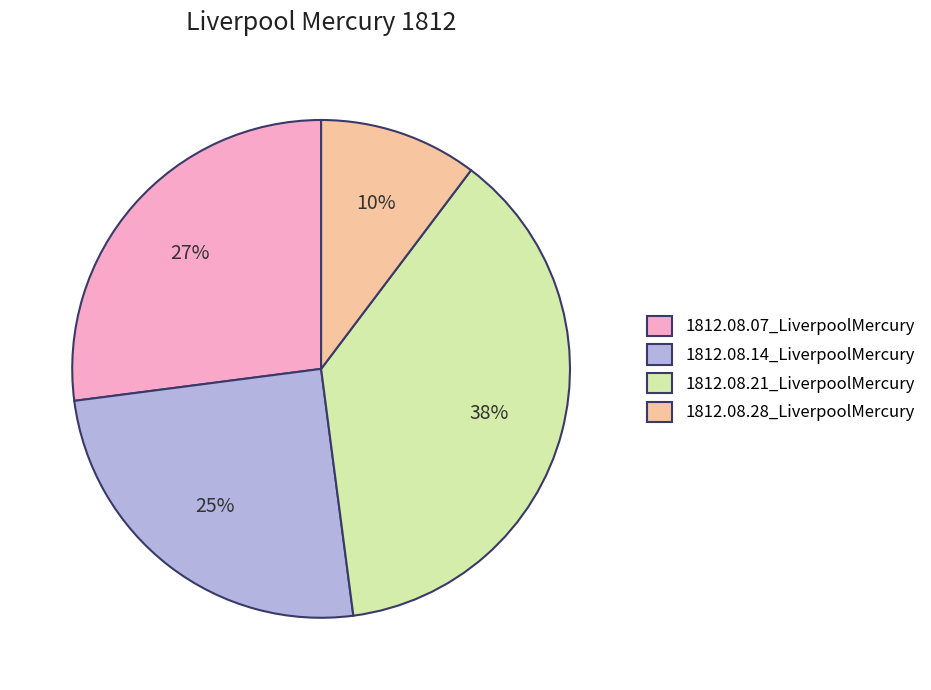

Rank the categories by value from highest to lowest.

1812.08.21_LiverpoolMercury, 1812.08.07_LiverpoolMercury, 1812.08.14_LiverpoolMercury, 1812.08.28_LiverpoolMercury